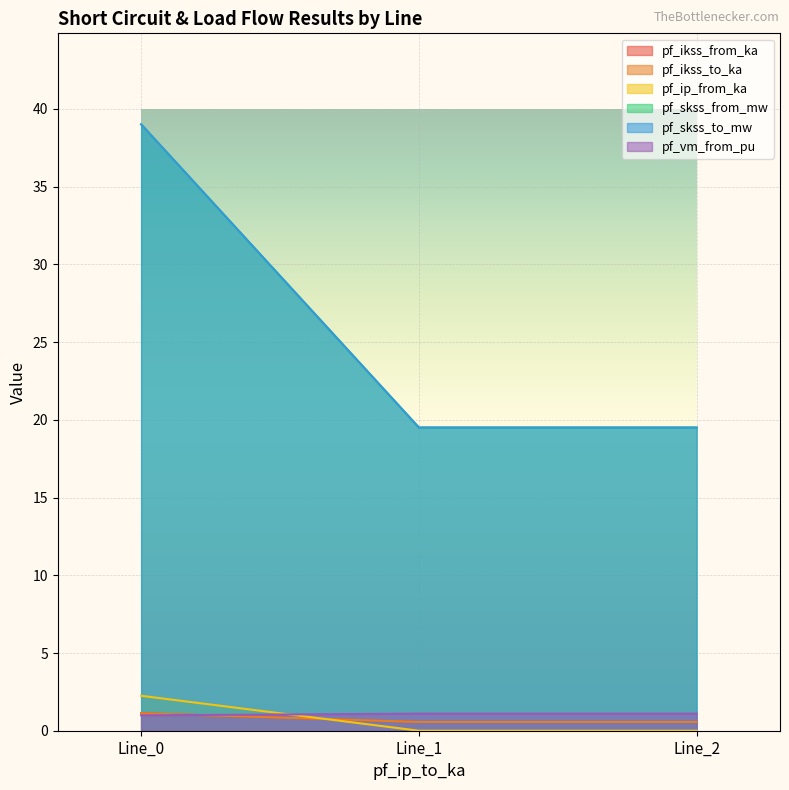

What is the average value of the pf_skss_from_mw series?

0.8